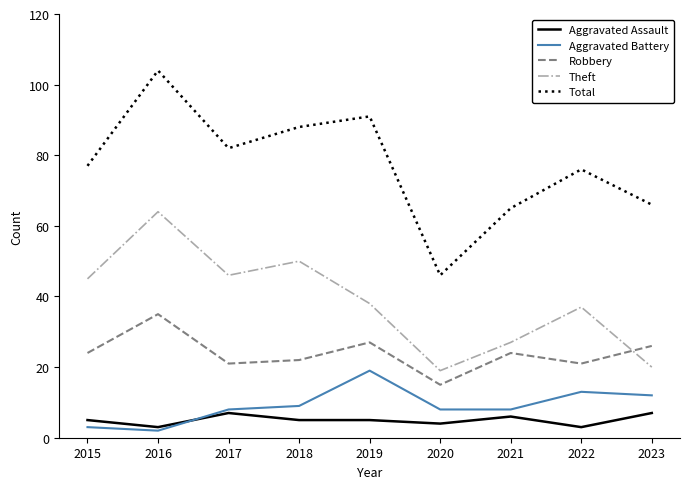

What is the greatest value displayed?

104